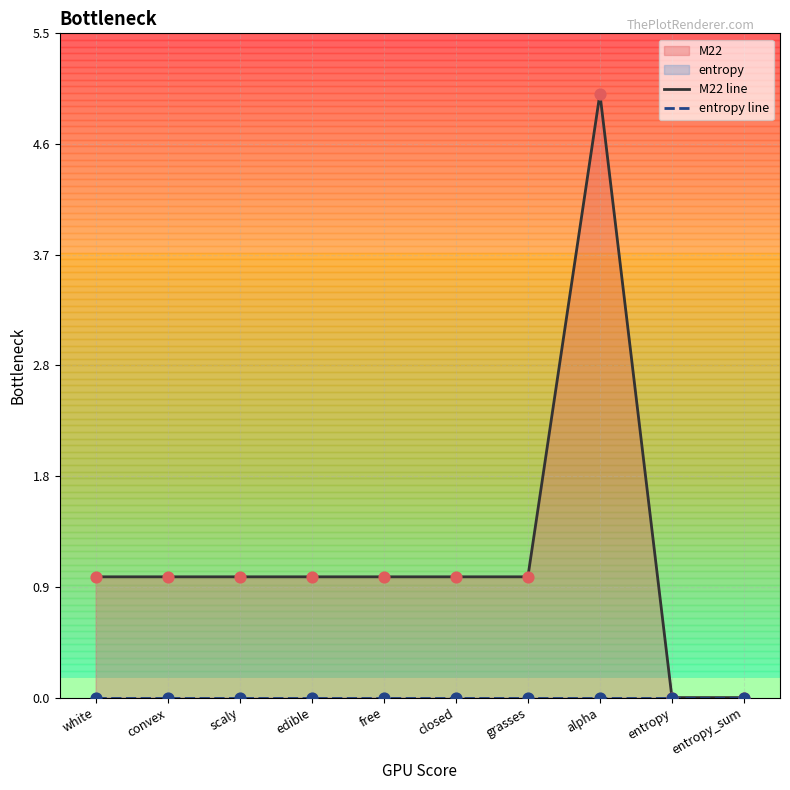

What are all the series names shown in the legend?

M22 line, entropy line